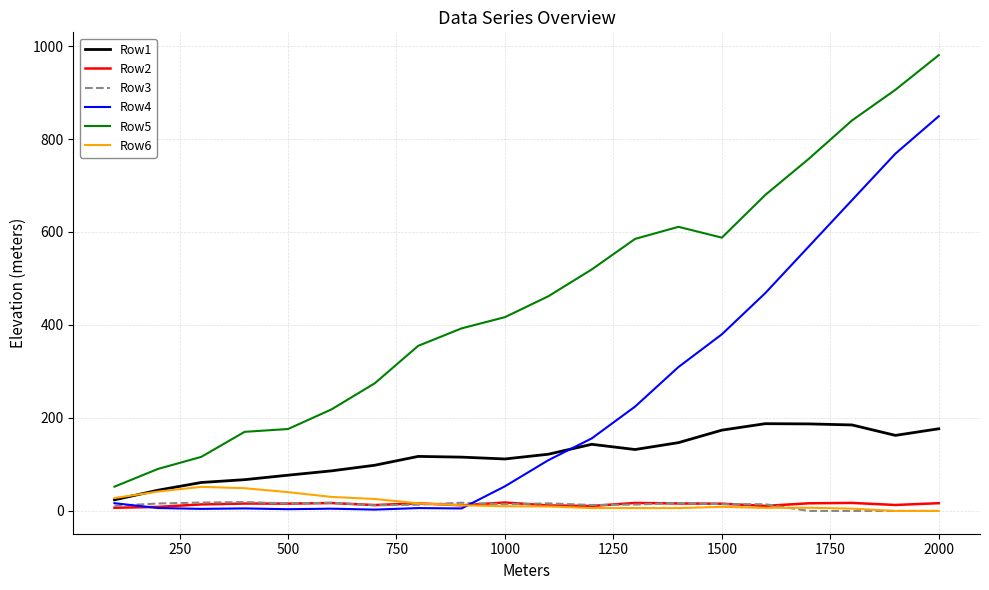

What is the minimum value for Row1?

23.9